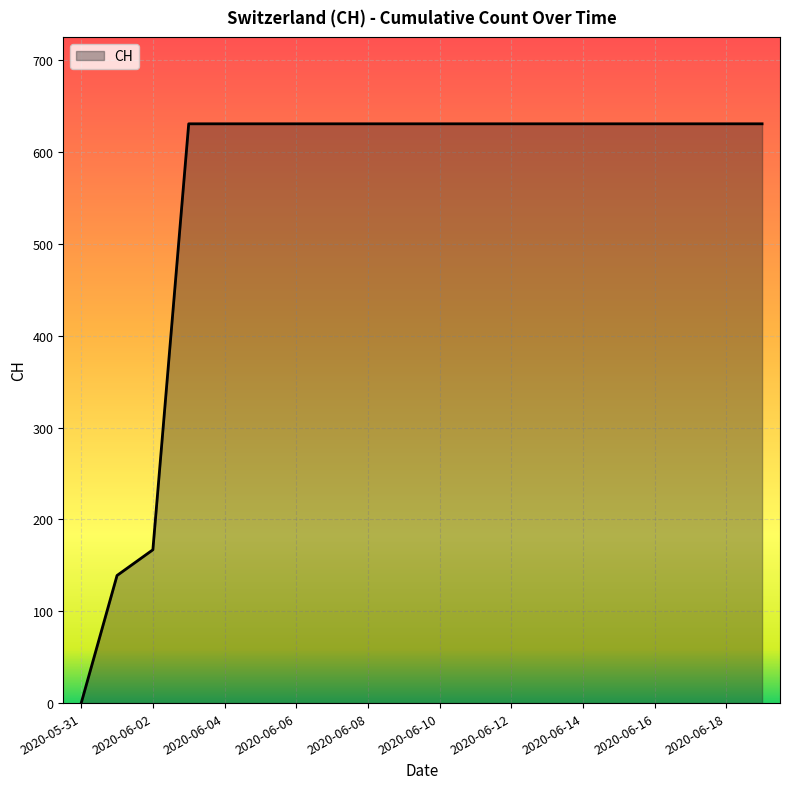

What is the difference between the maximum and minimum values?

631